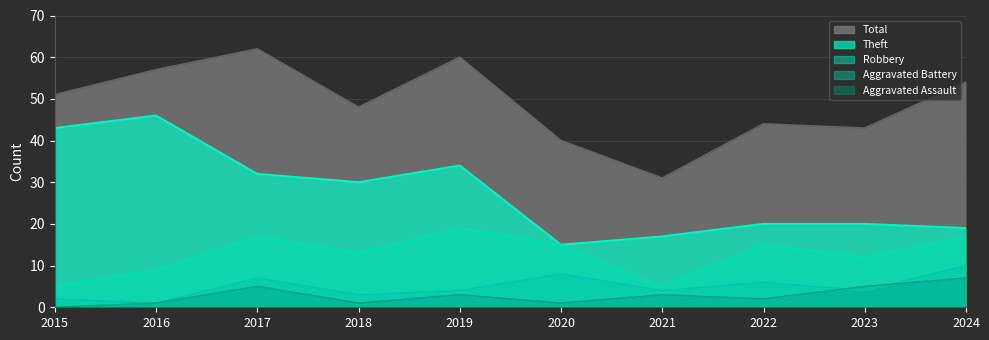

How many values in the Total series exceed 51?

4